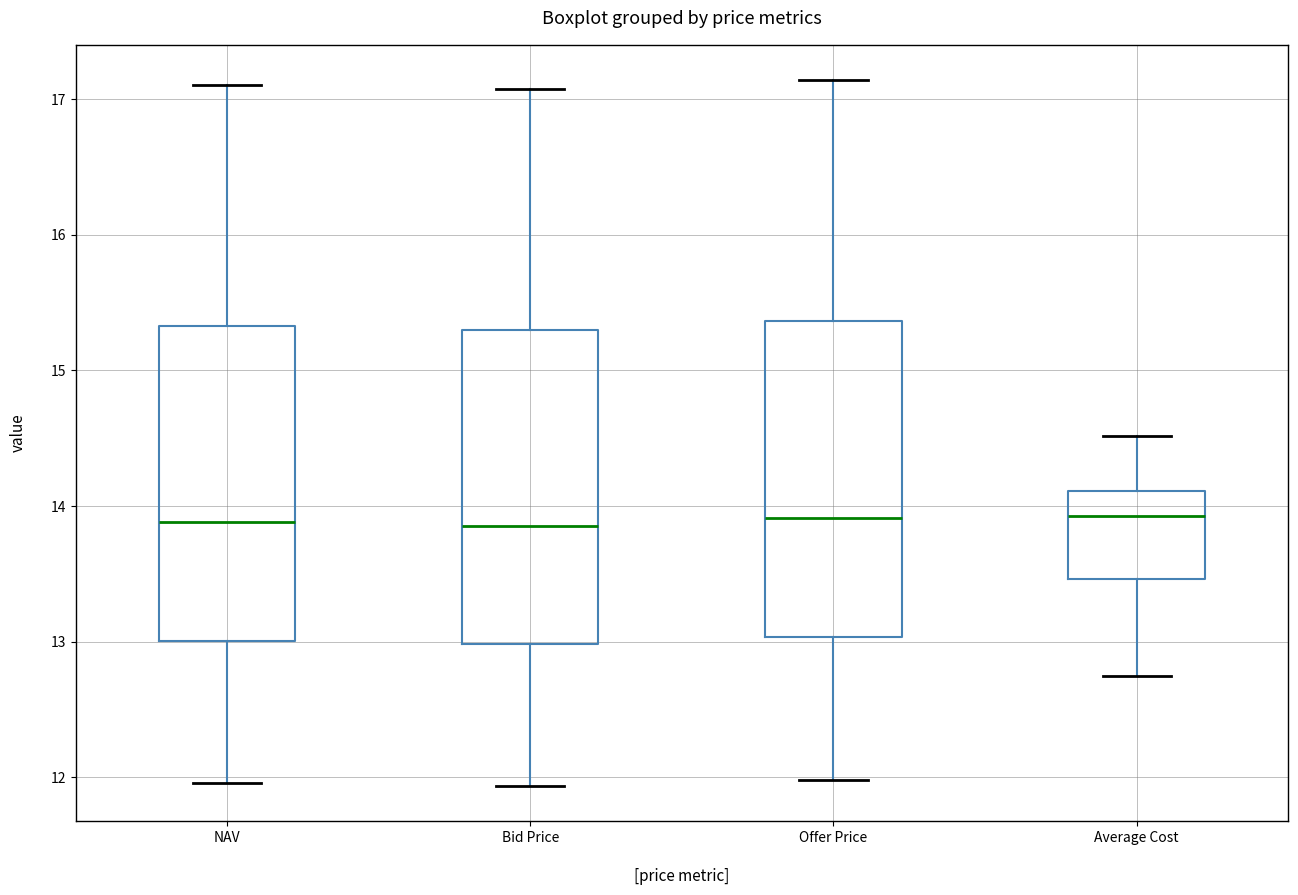

Where does the upper whisker of the box for Average Cost end on the y-axis? The values are not printed on the chart, so give them approximately, as read against the axis.

14.5